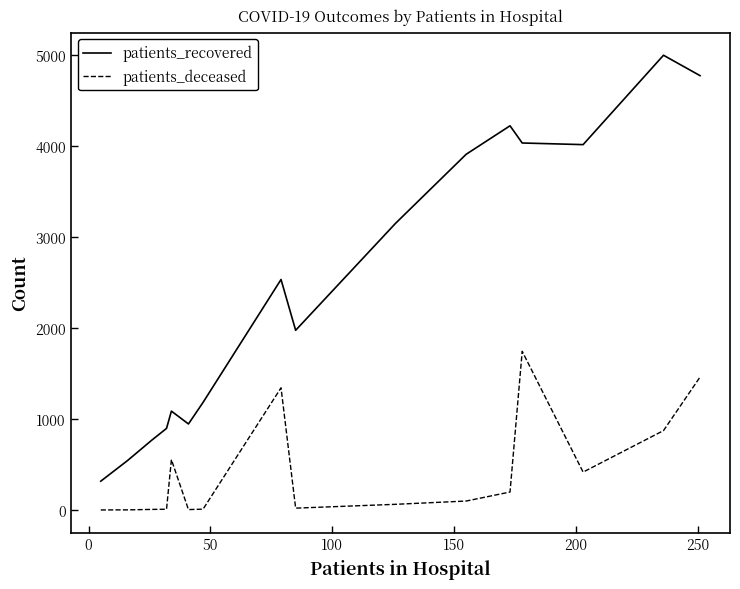

What is the highest value of the patients_deceased series?

1744